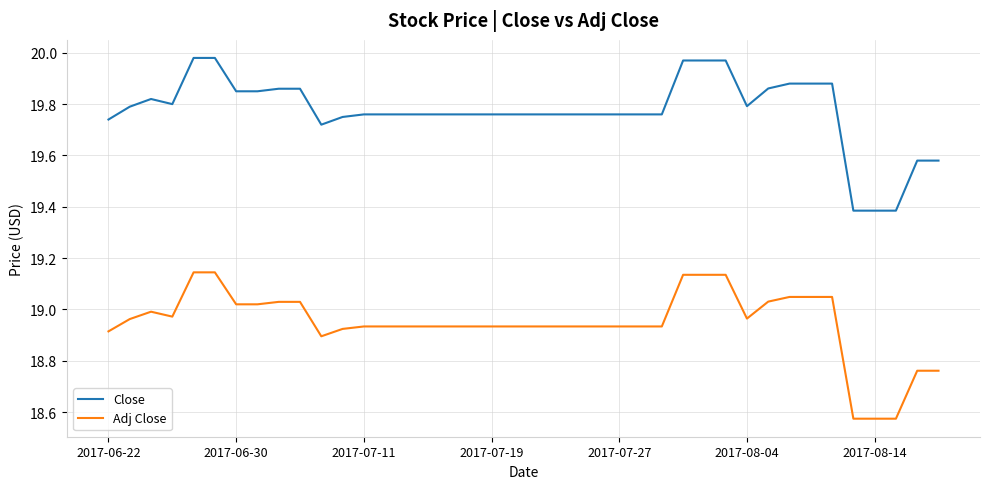

Rank the series by their maximum value, from lowest to highest.

Adj Close, Close